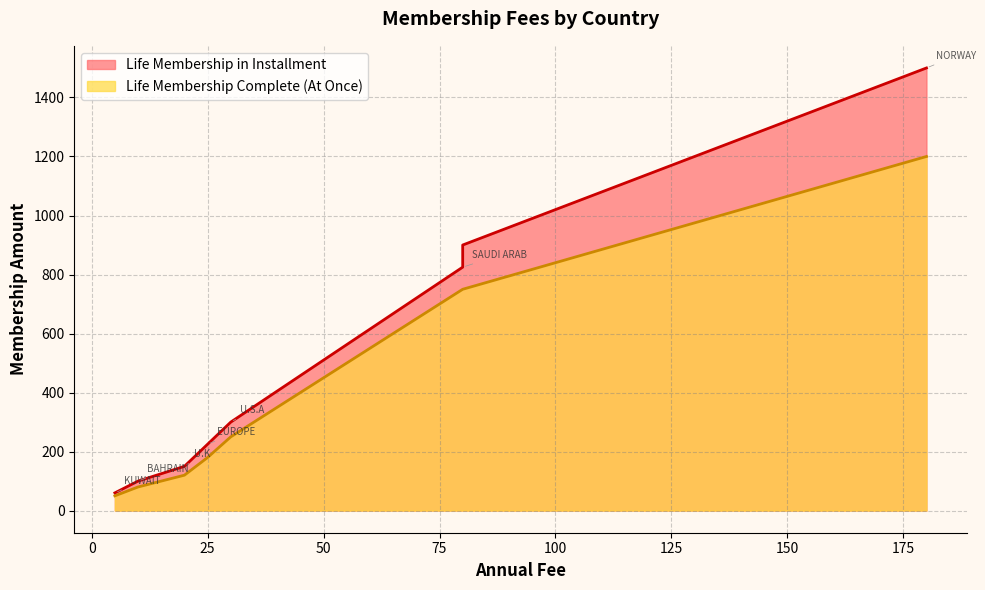

What is the difference between the maximum and second lowest values in the Life Membership Complete (At Once) series?

1120